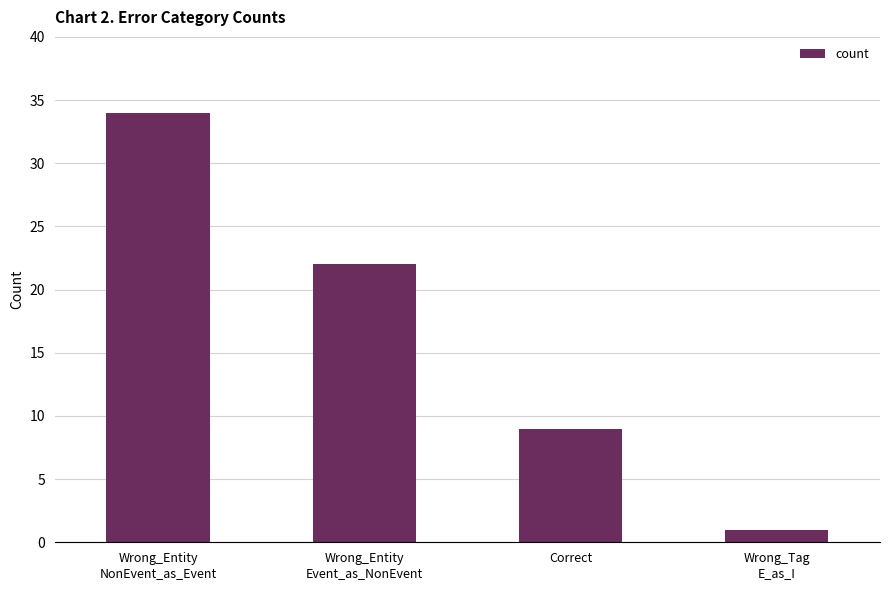

Rank the categories by value from highest to lowest.

Wrong_Entity
NonEvent_as_Event, Wrong_Entity
Event_as_NonEvent, Correct, Wrong_Tag
E_as_I